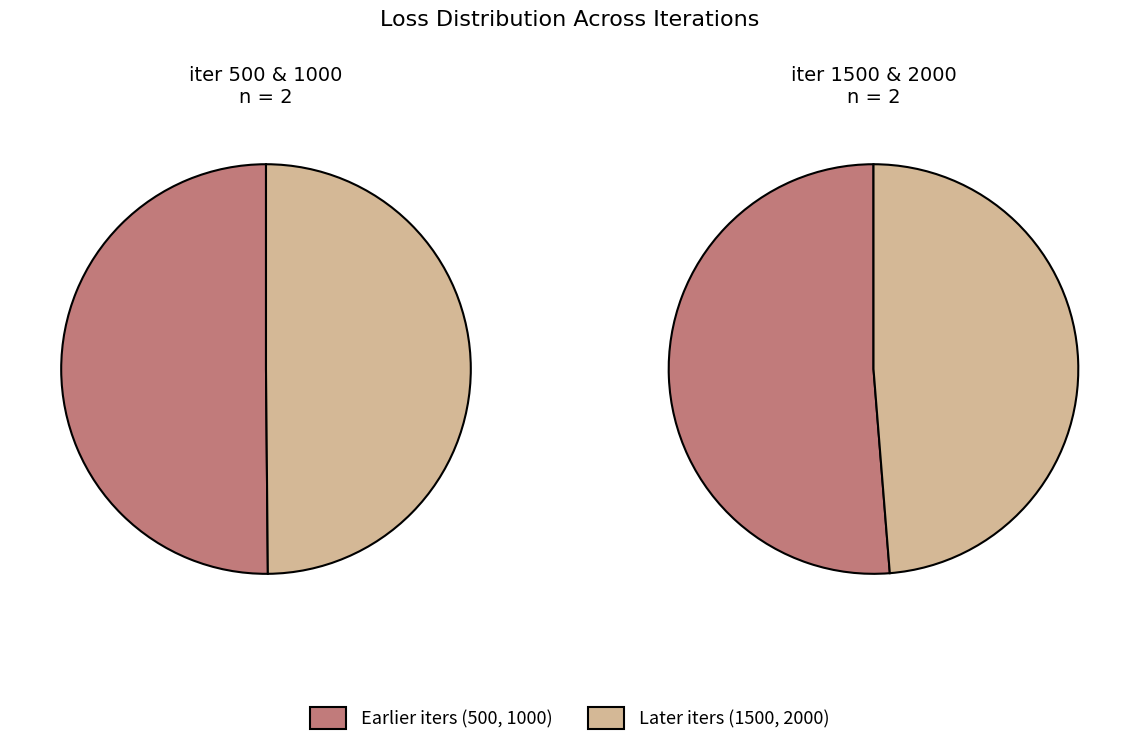

Between 500 and 2000, which is larger?

500